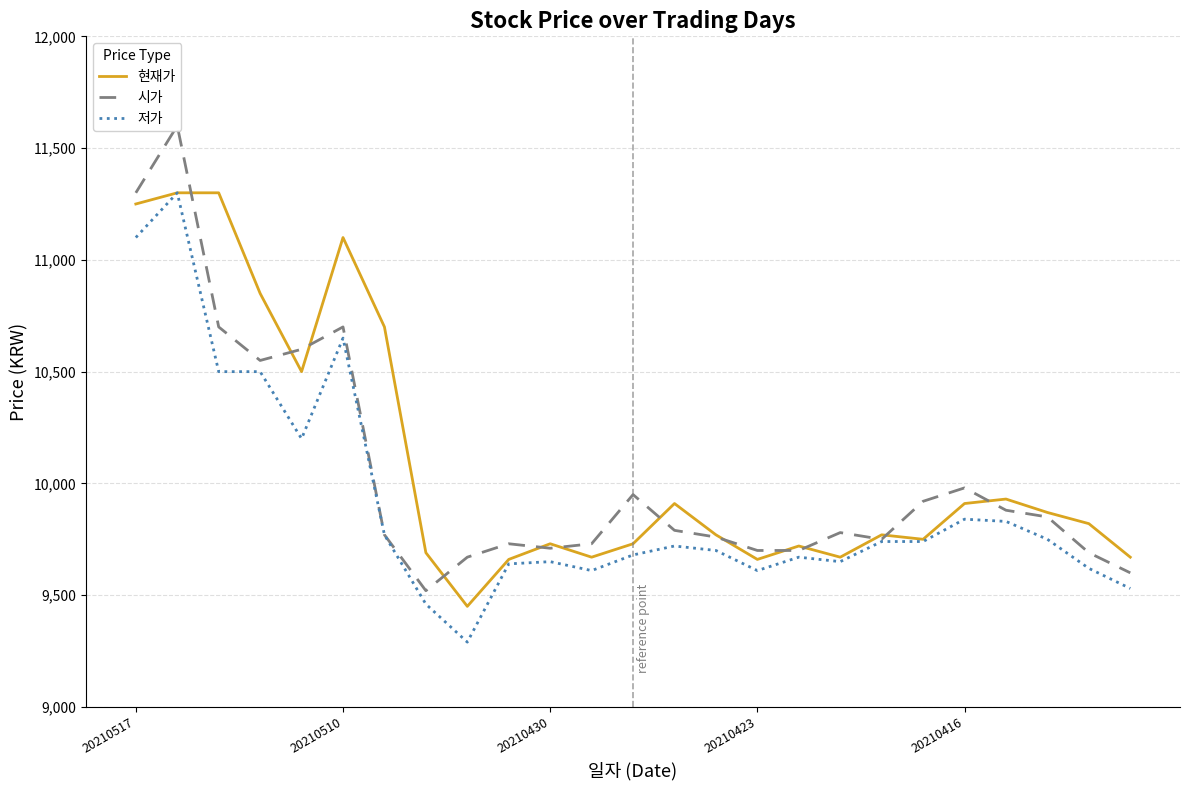

At which label does 저가 reach its minimum?

8